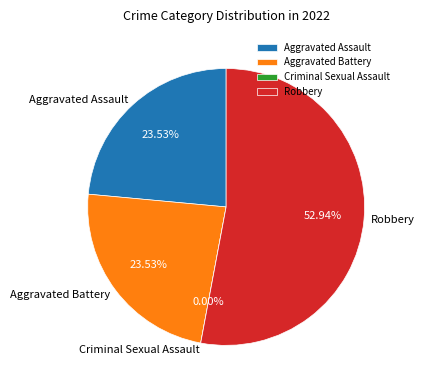

Does any single category account for the majority?

Yes